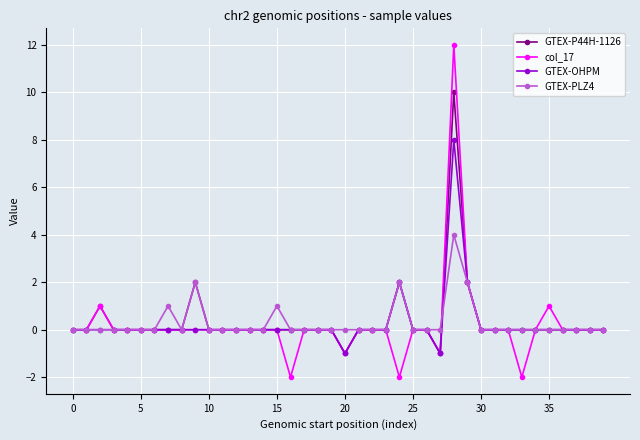

True or false: GTEX-PLZ4 has more than 2 points higher than both neighbors.

True